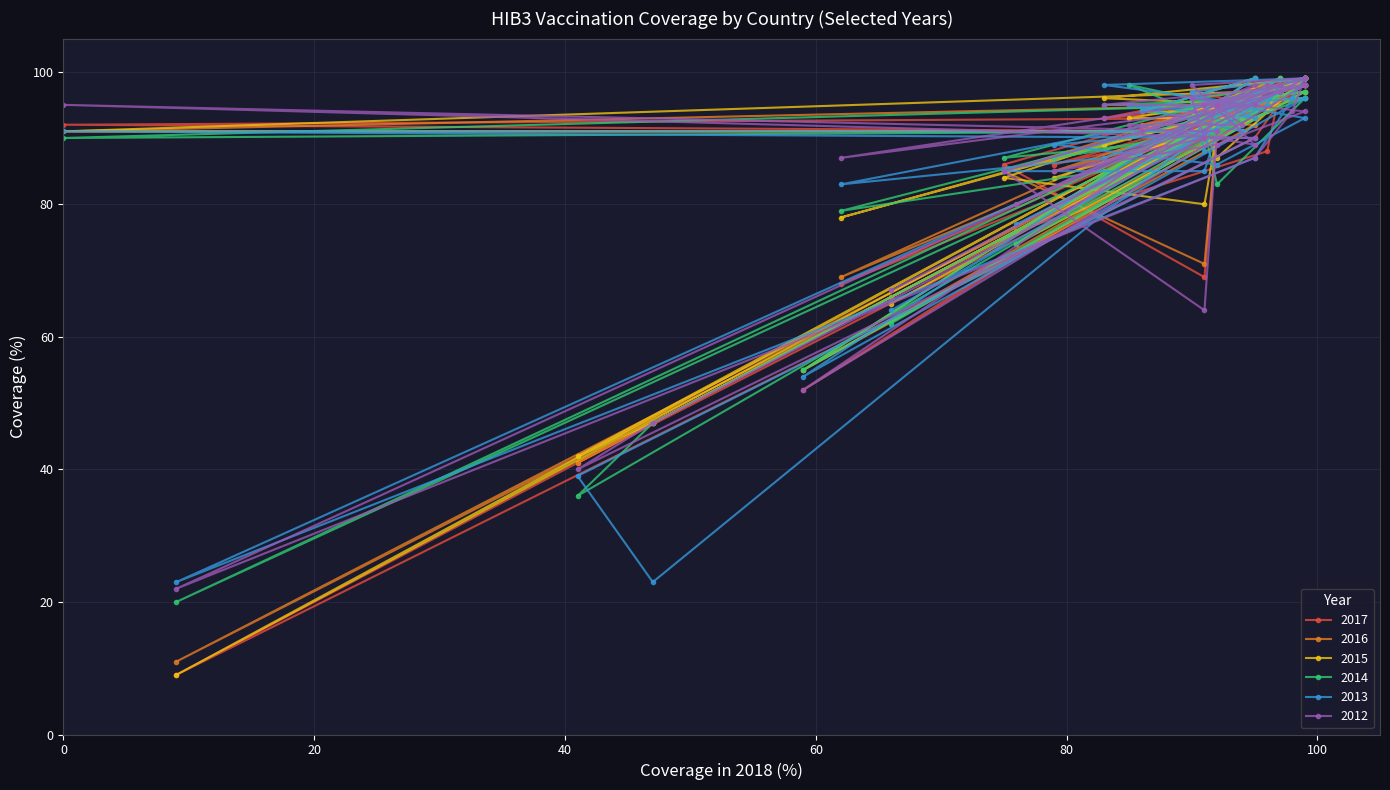

In 2016, how many points are higher than both neighbors (excluding endpoints)?

11